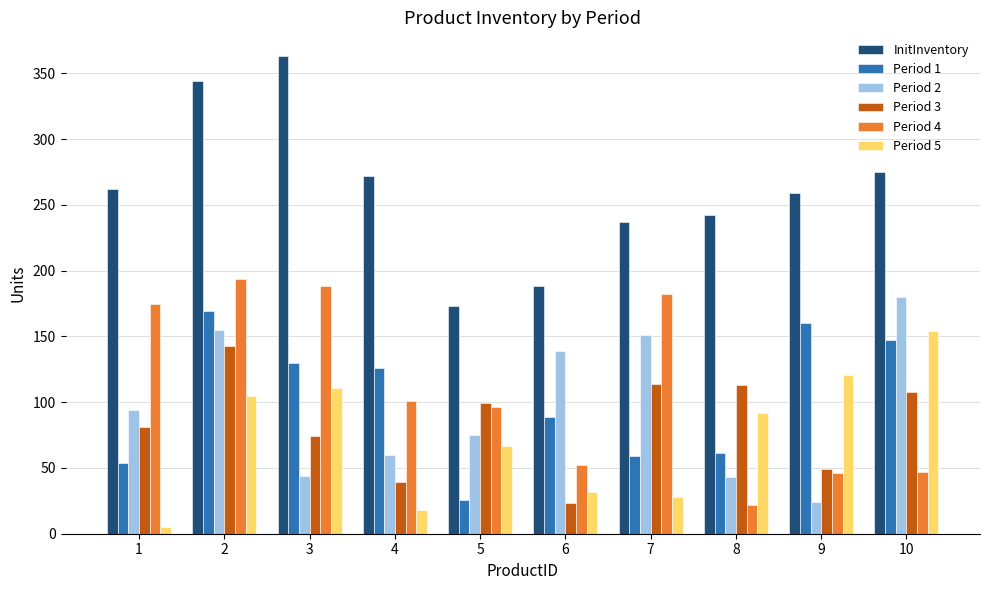

How many distinct data groups are displayed?

6